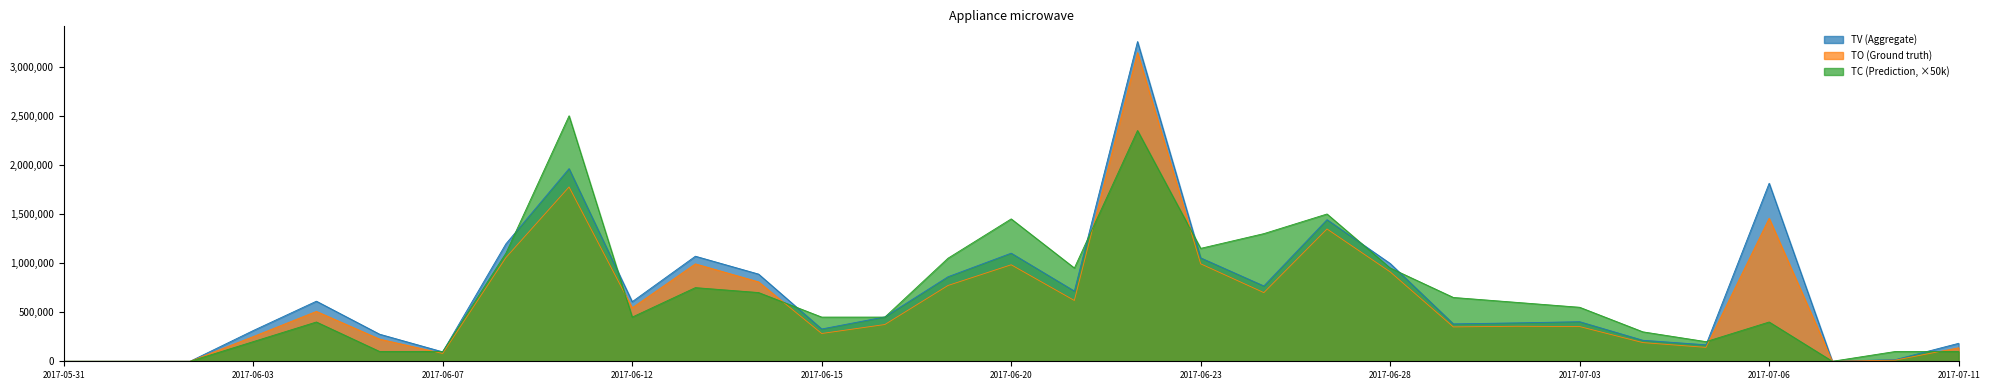

How many lines are shown in the chart?

3